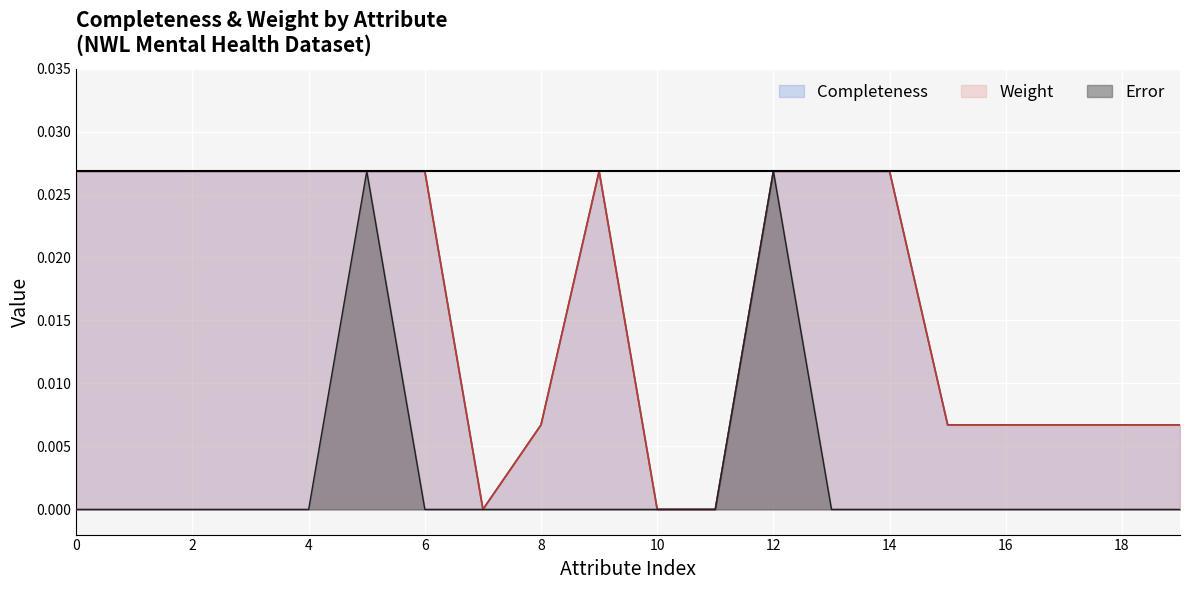

How many data points in Weight are above 0?

17